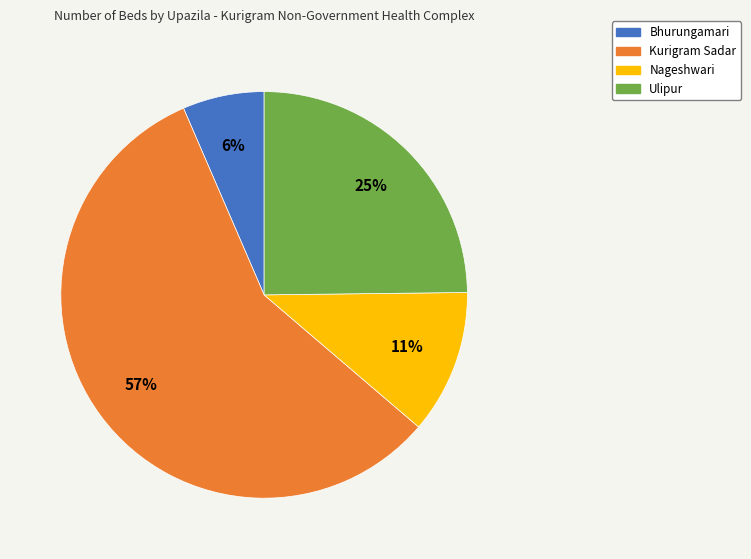

What is the smallest slice in the pie chart?

Bhurungamari